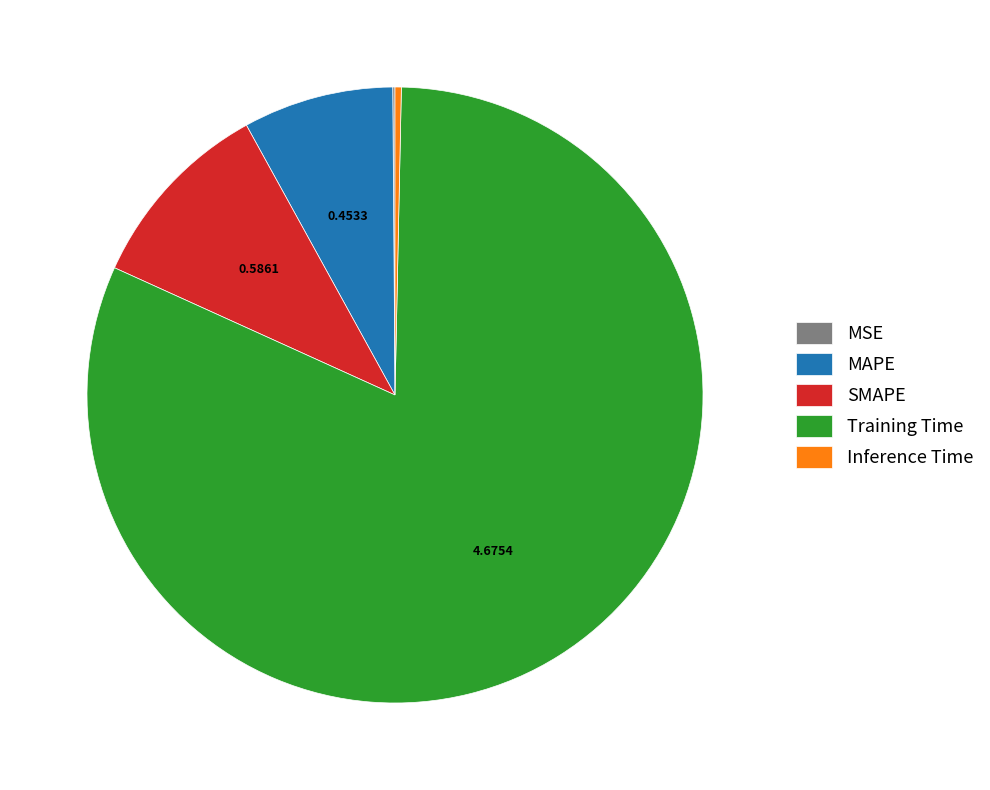

Which slice represents more than half of the pie?

Training Time